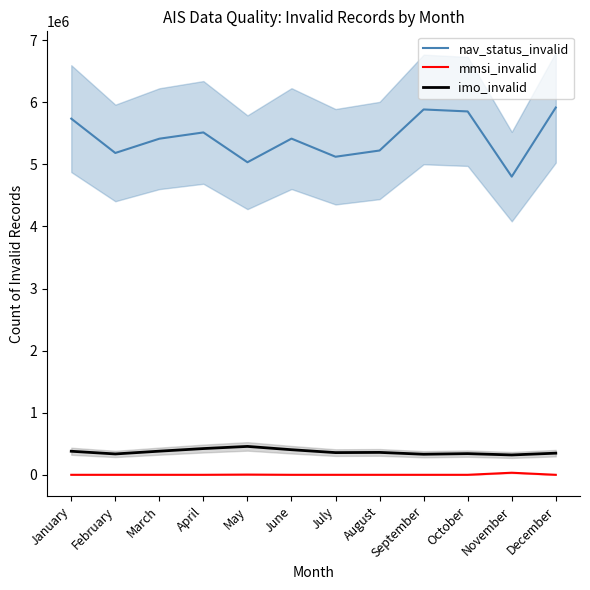

What is the difference between the second highest and minimum values in the mmsi_invalid series?

3666